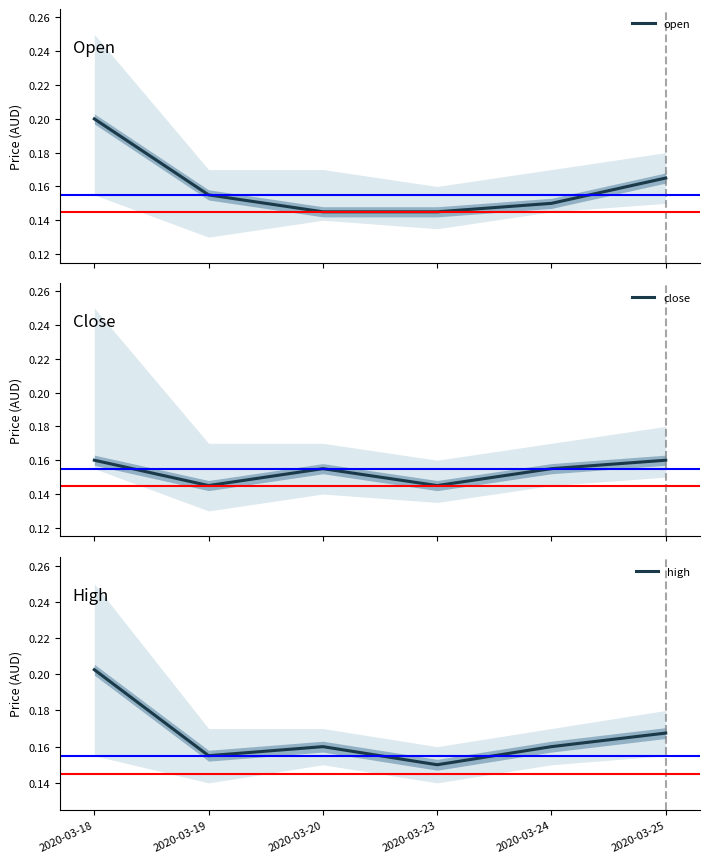

How many lines are shown in the chart?

3